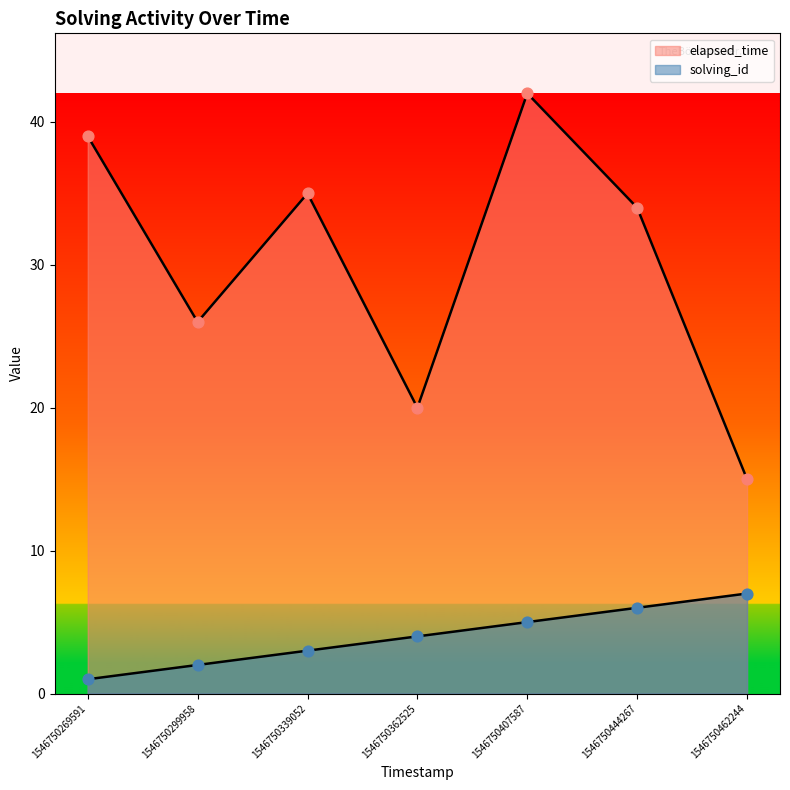

Is the value of elapsed_time at 1546750299958 greater than the value of solving_id at 1546750269591?

Yes